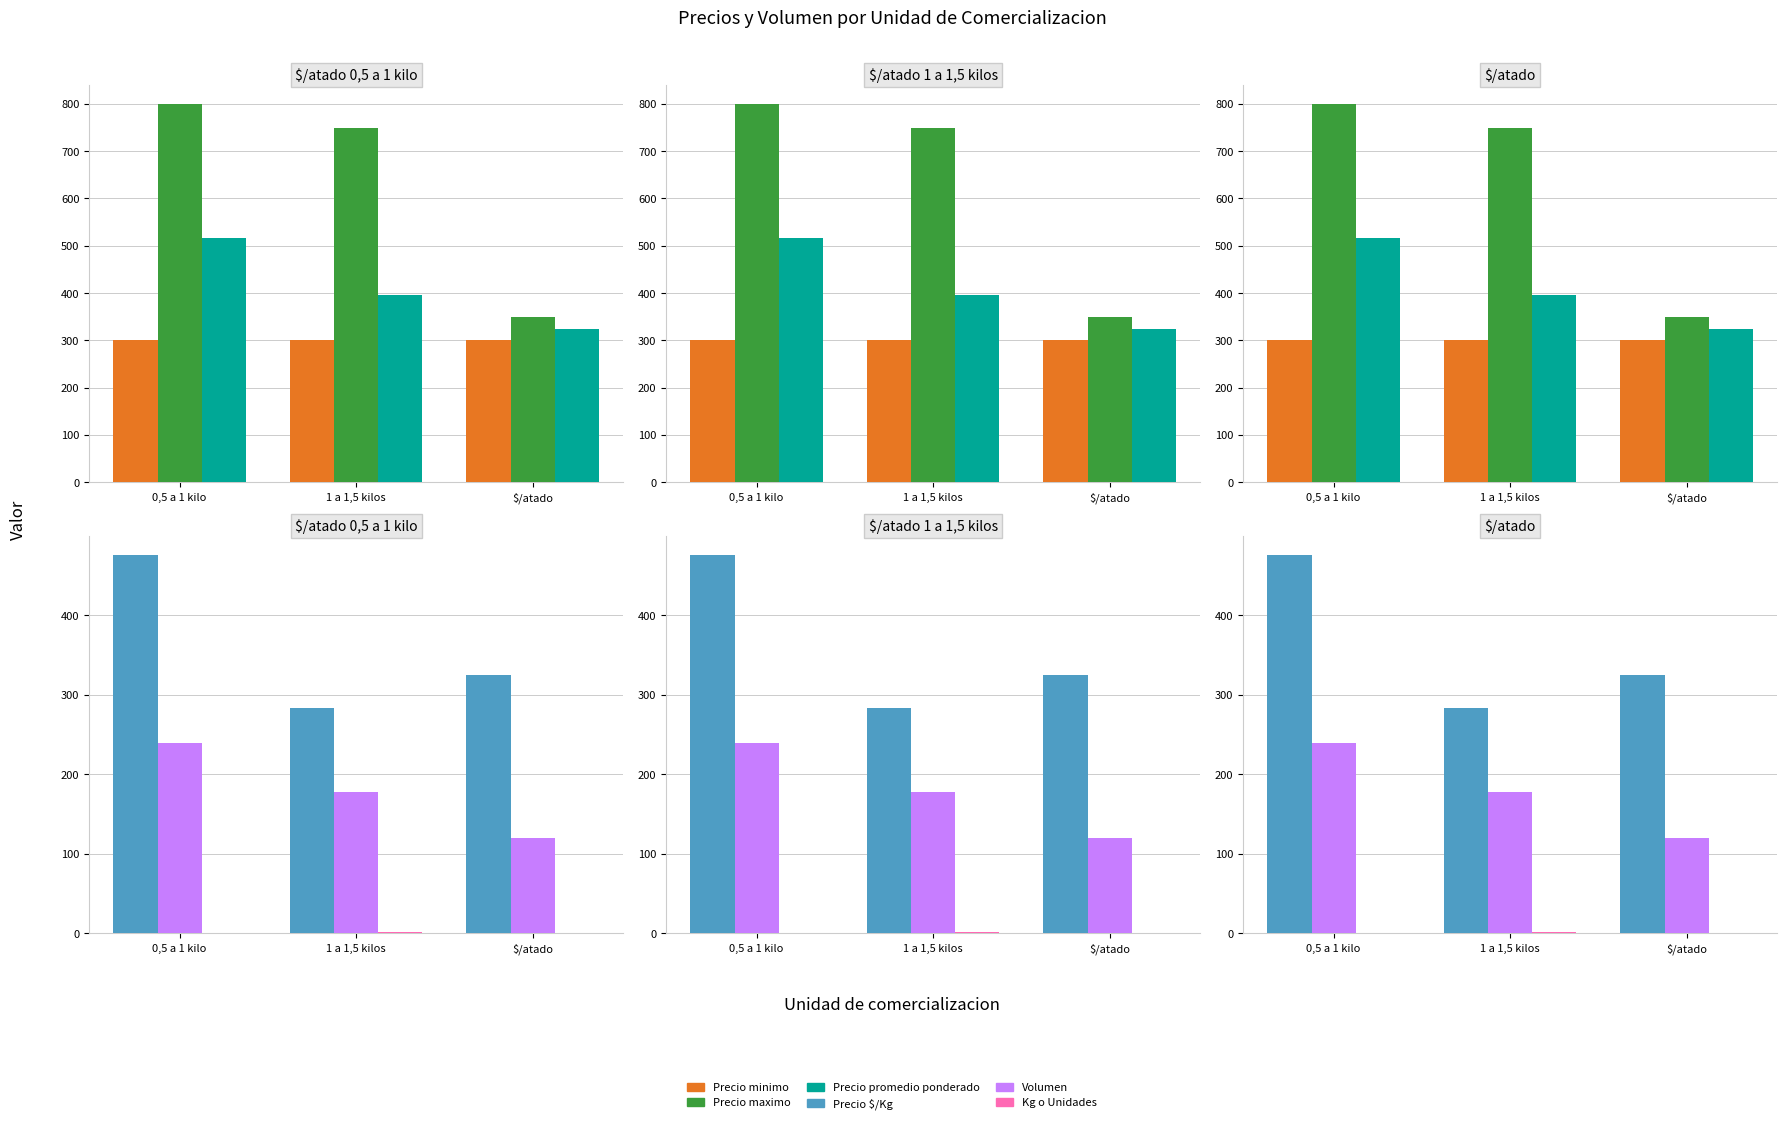

Where does the Precio $/Kg series first go above 325?

0,5 a 1 kilo